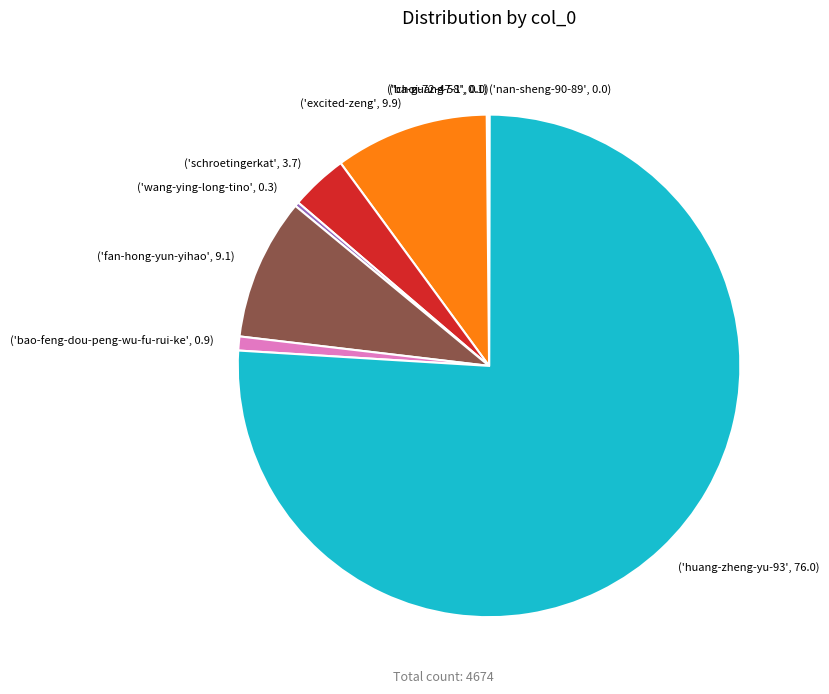

Is there a majority slice in this chart?

Yes